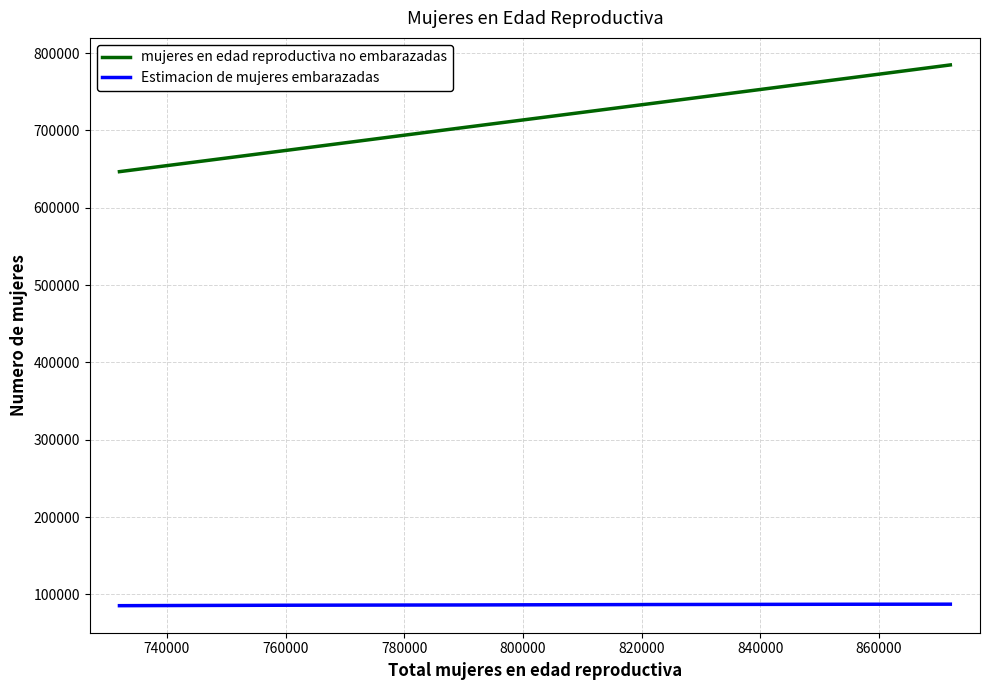

Which series has the largest range (max minus min)?

mujeres en edad reproductiva no embarazadas